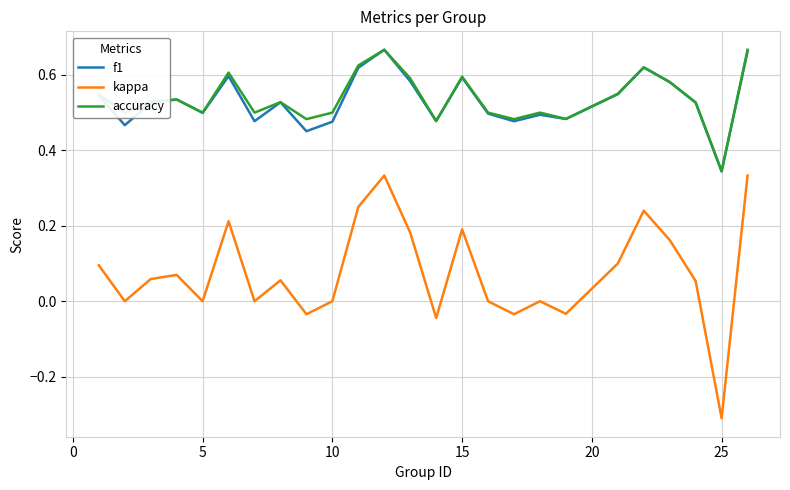

Which series has the widest spread of values?

kappa